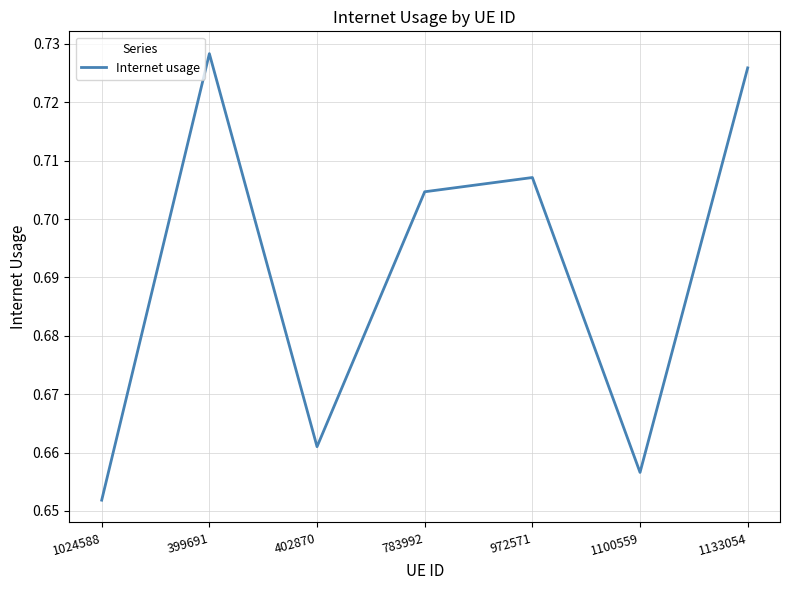

How many interior local peaks (higher than both neighbors) does the data have?

2